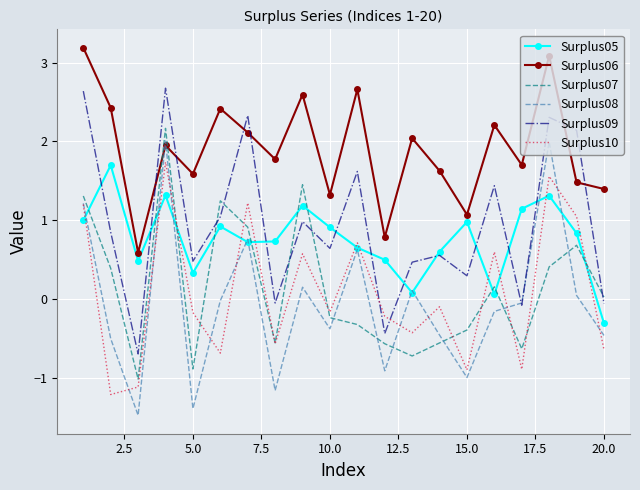

True or false: Surplus06 and Surplus07 cross at least once.

True